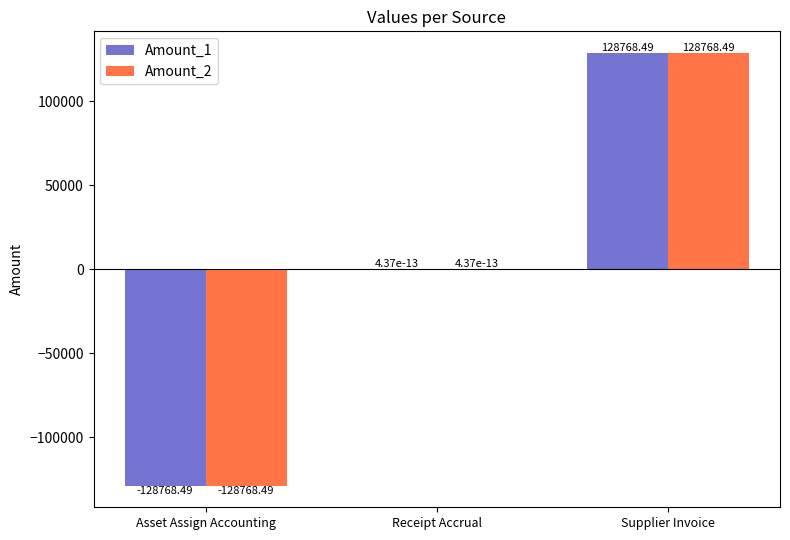

How many series are shown in this chart?

2